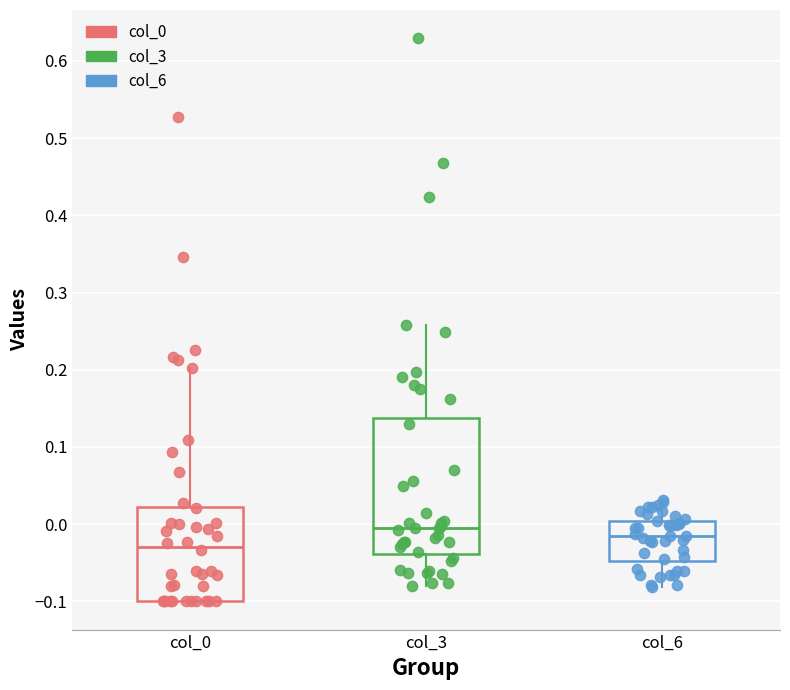

Comparing the boxes themselves (not the whiskers), which one is the tallest?

col_3